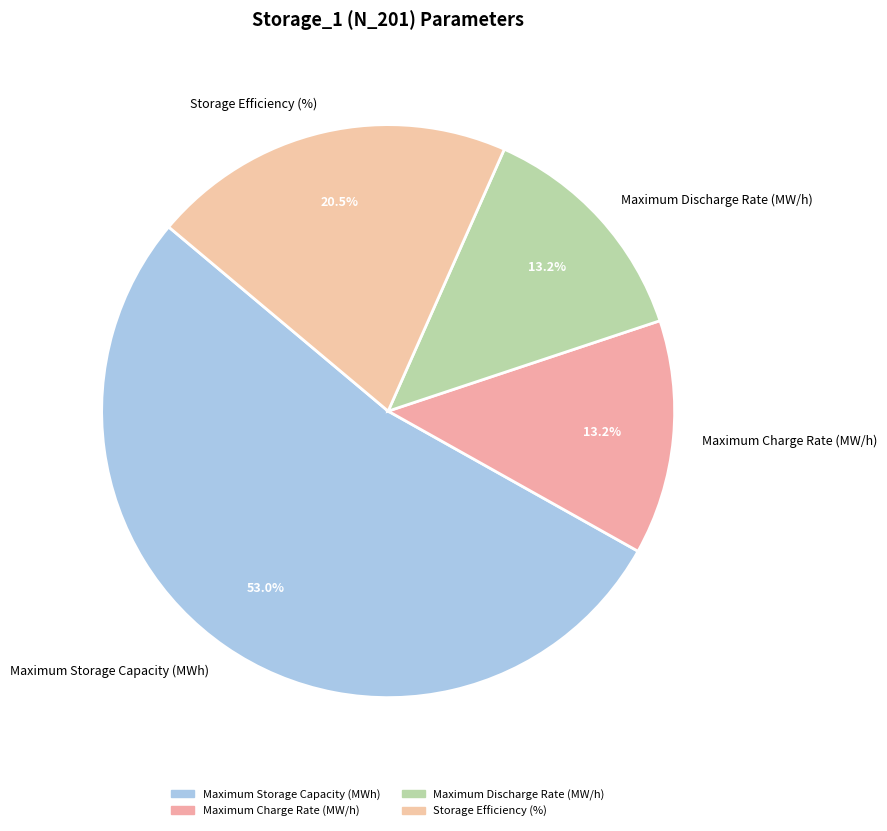

How much of the chart is everything except Maximum Discharge Rate (MW/h)?

86.8%